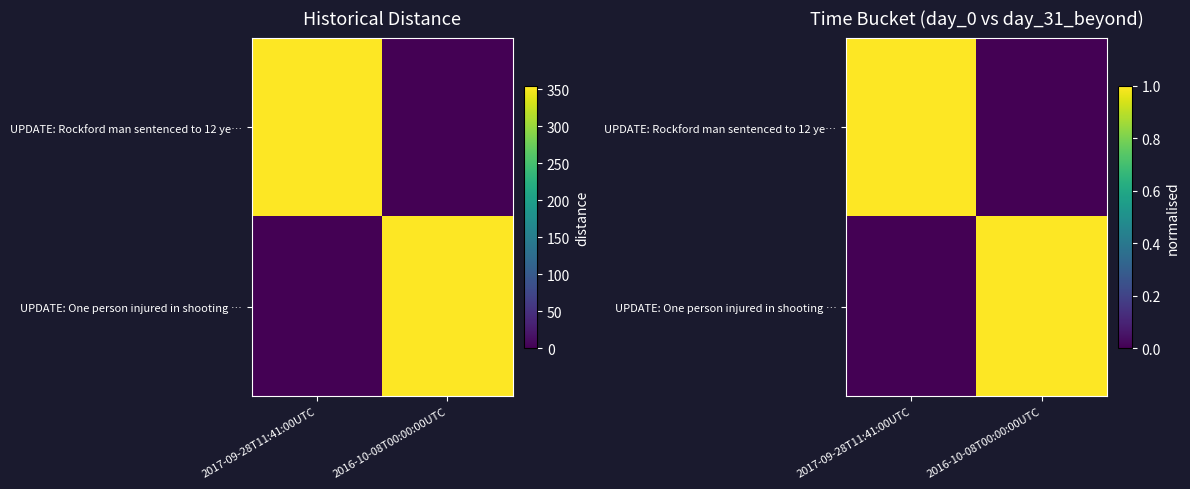

Which has a higher value, 2016-10-08T00:00:00UTC or 2017-09-28T11:41:00UTC?

2017-09-28T11:41:00UTC